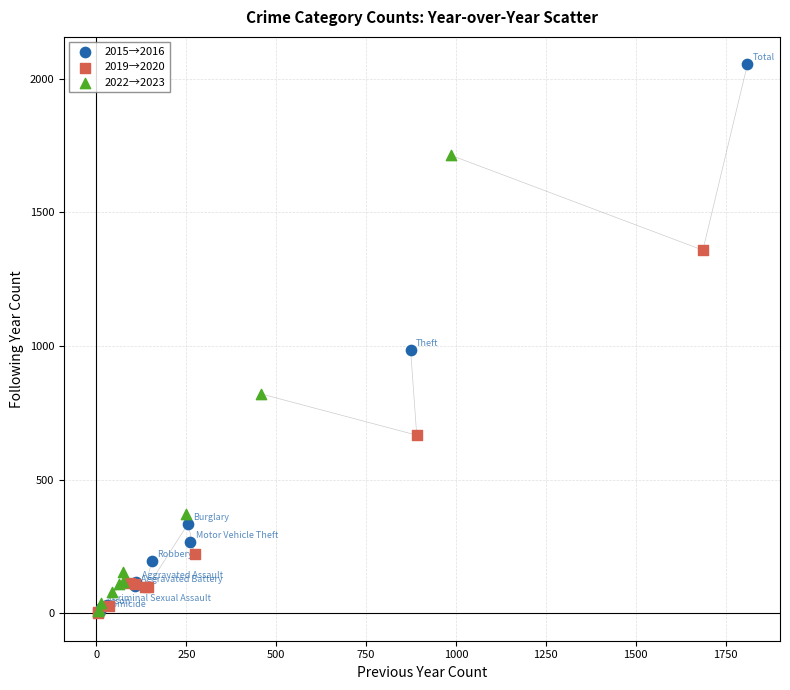

Which series has the largest Y range (max minus min)?

2015→2016